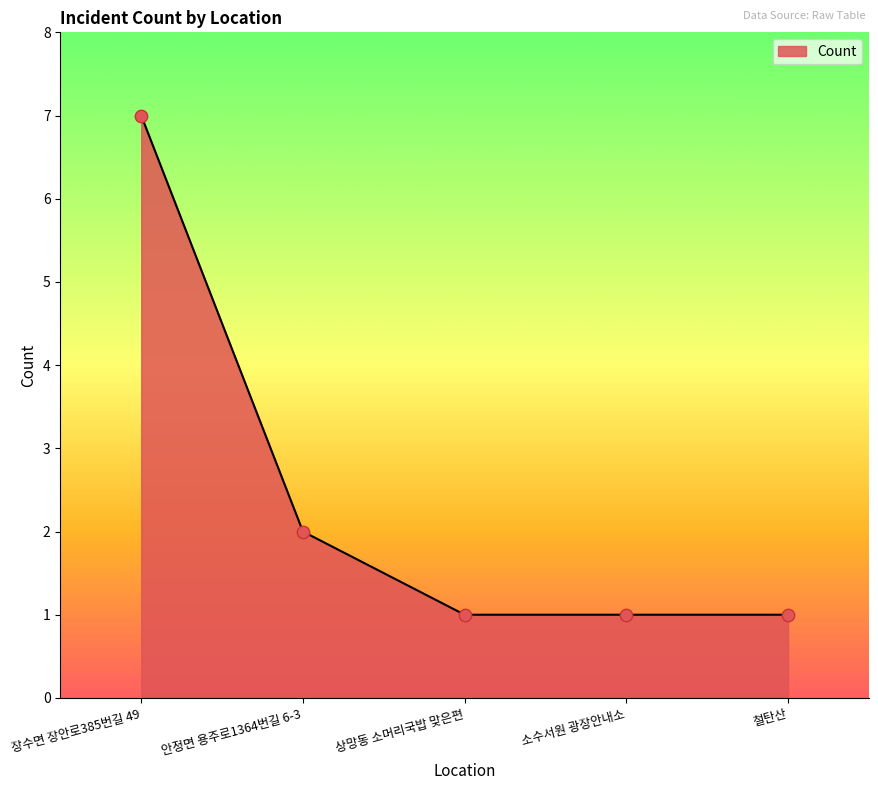

What is the change in value from 장수면 장안로385번길 49 to 상망동 소머리국밥 맞은편?

-6